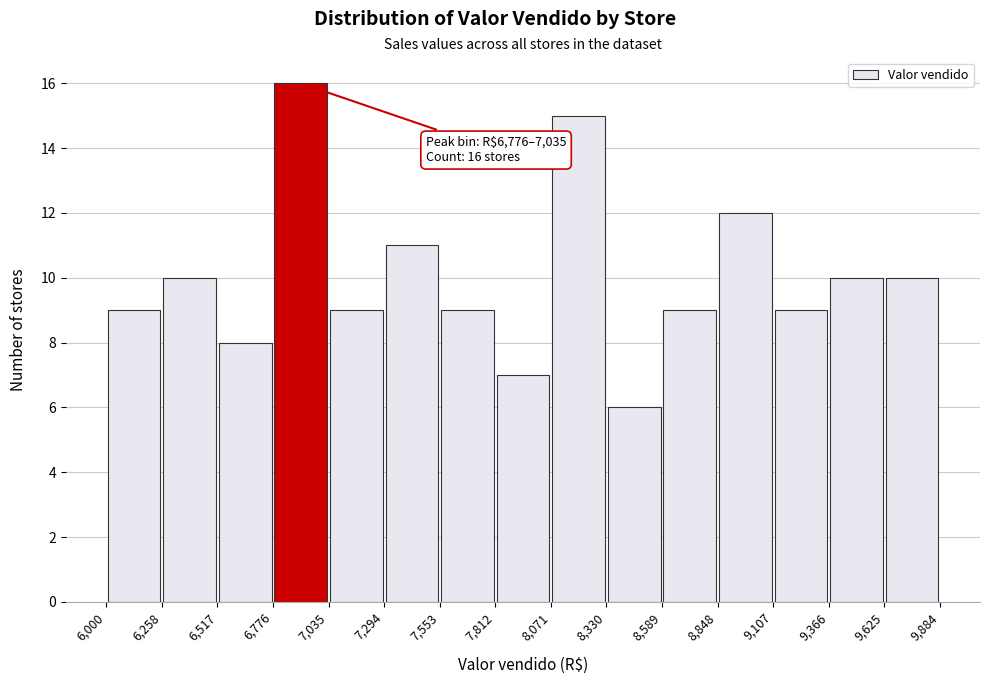

Over which range of the x-axis is the bar tallest?

6,776 to 7,035